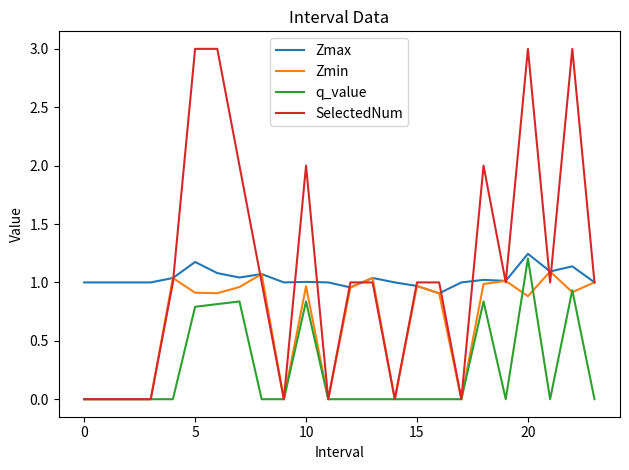

True or false: q_value and Zmax cross at least once.

False